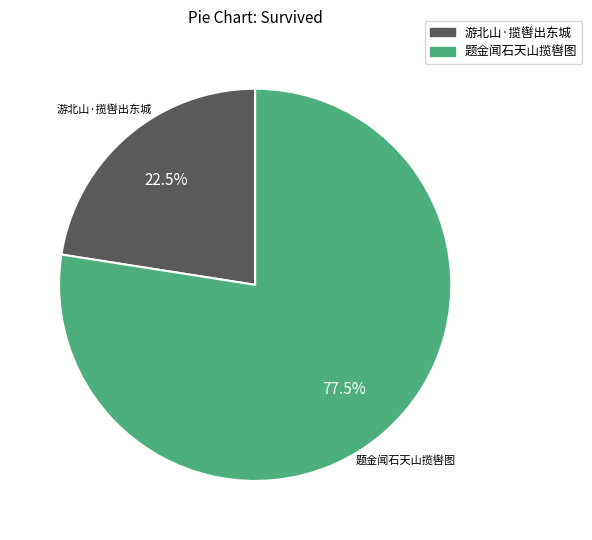

What portion of the pie excludes 题金闻石天山揽辔图?

22.5%